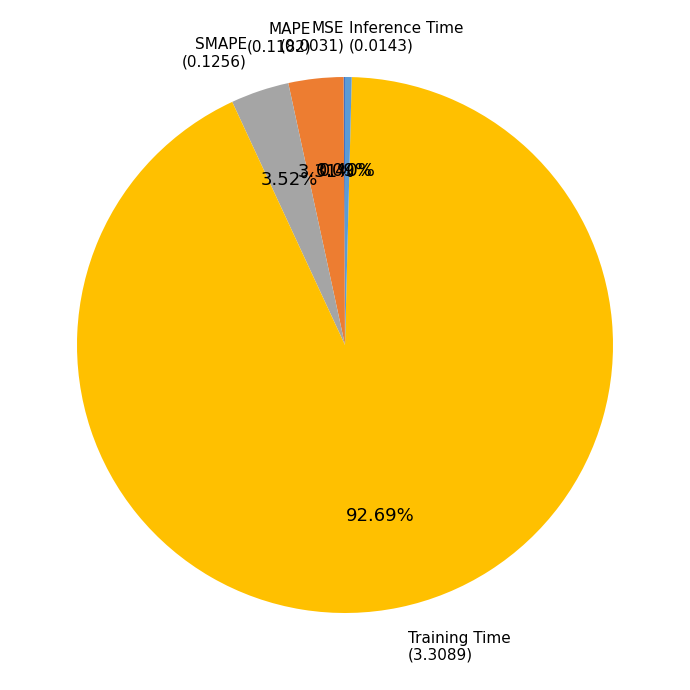

The SMAPE slice represents 14% of the pie. True or false?

False